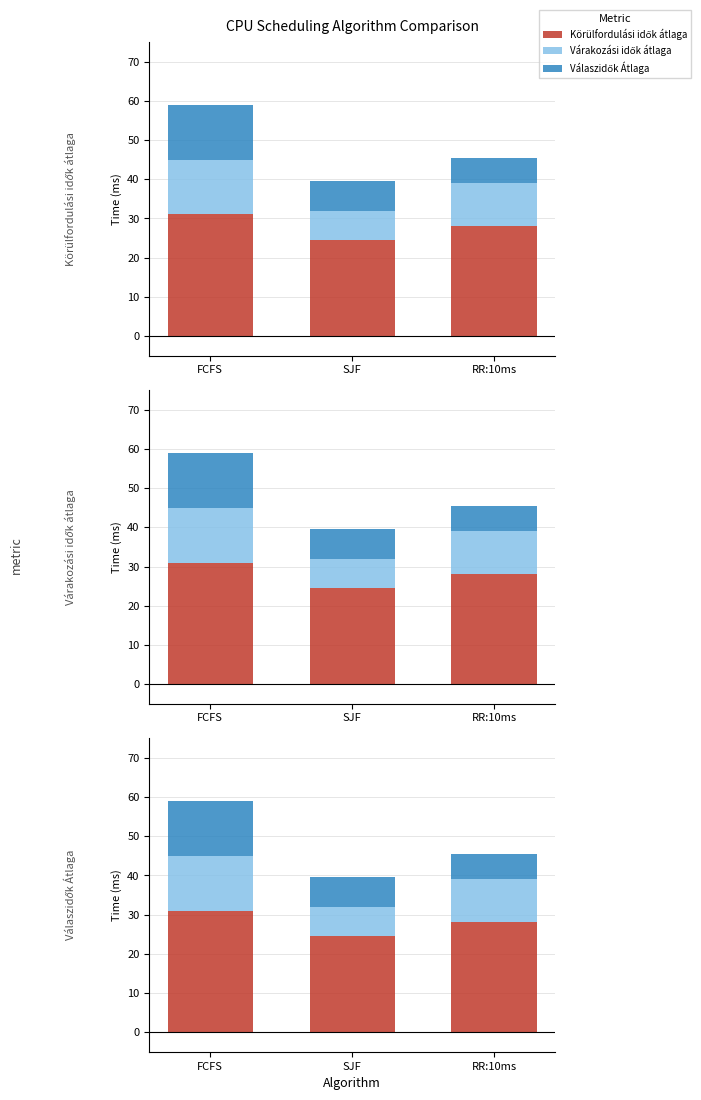

What is the greatest value displayed?

31.0